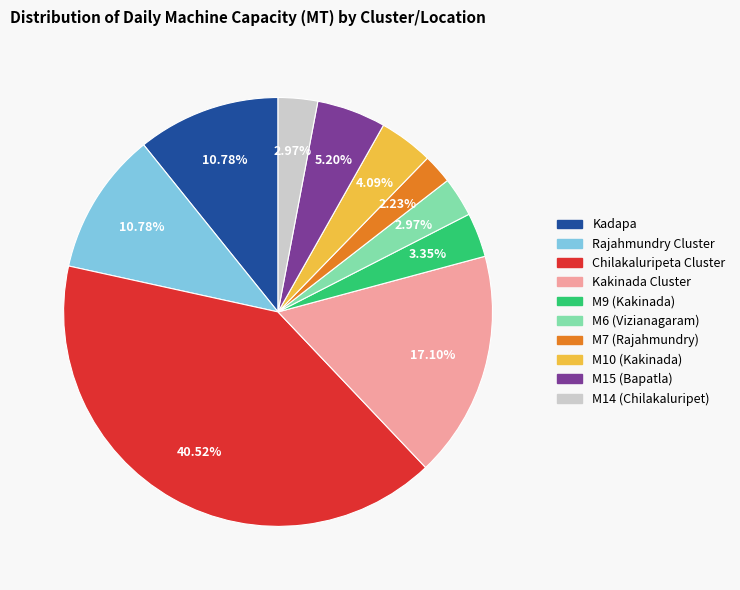

Does M9 (Kakinada) represent more than half of the total?

No